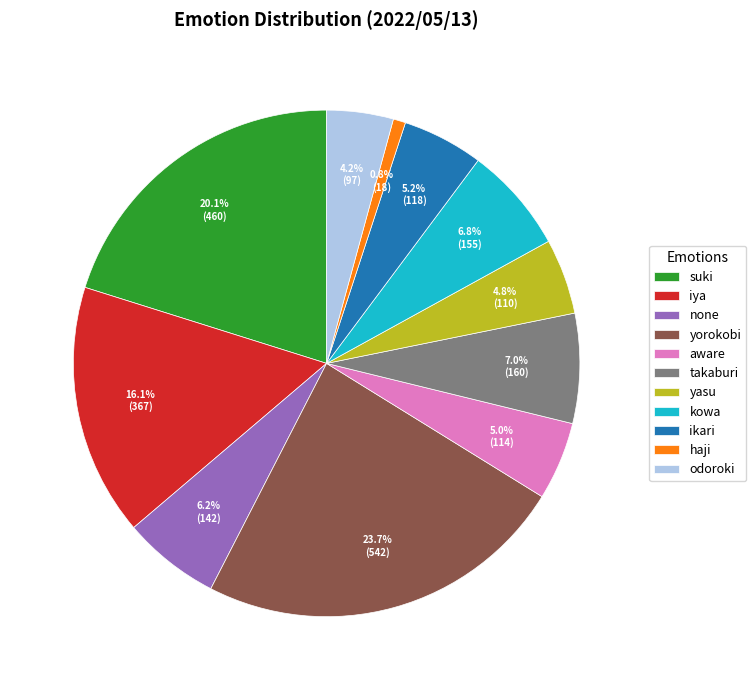

To the nearest percent, what is the combined percentage of haji and yorokobi?

25%